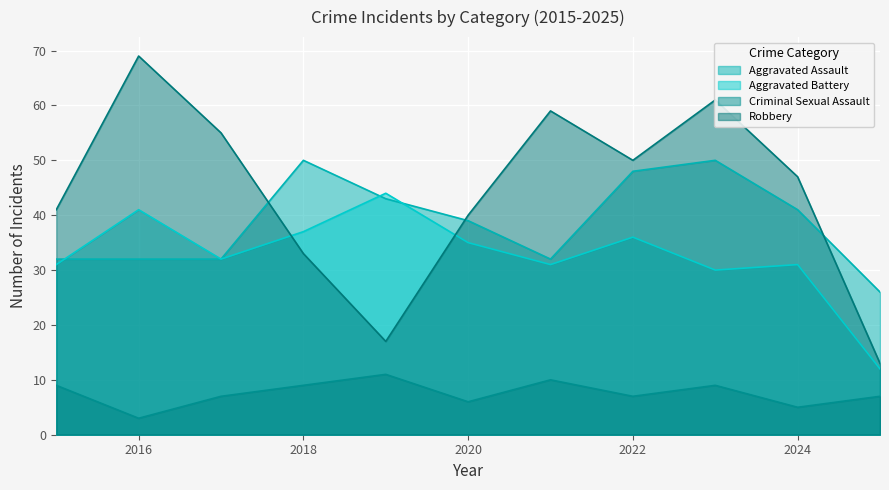

What is the value of the Criminal Sexual Assault point at the 2nd from the left?

3